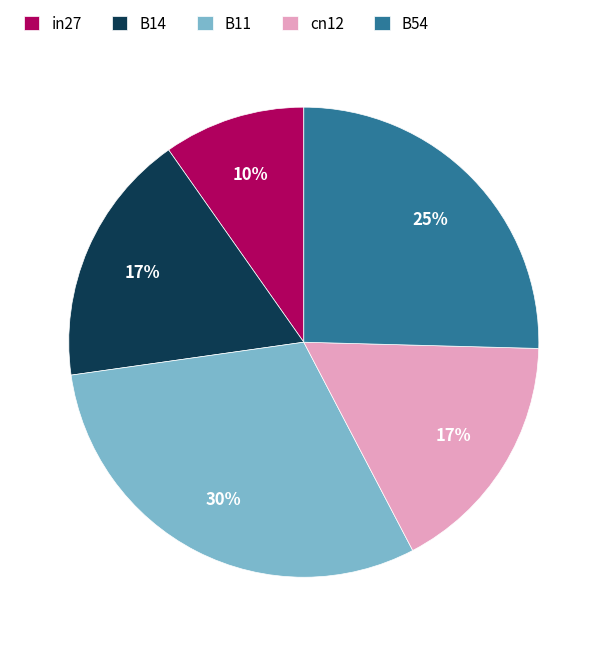

Combined, do B54 and in27 account for over 50%?

No